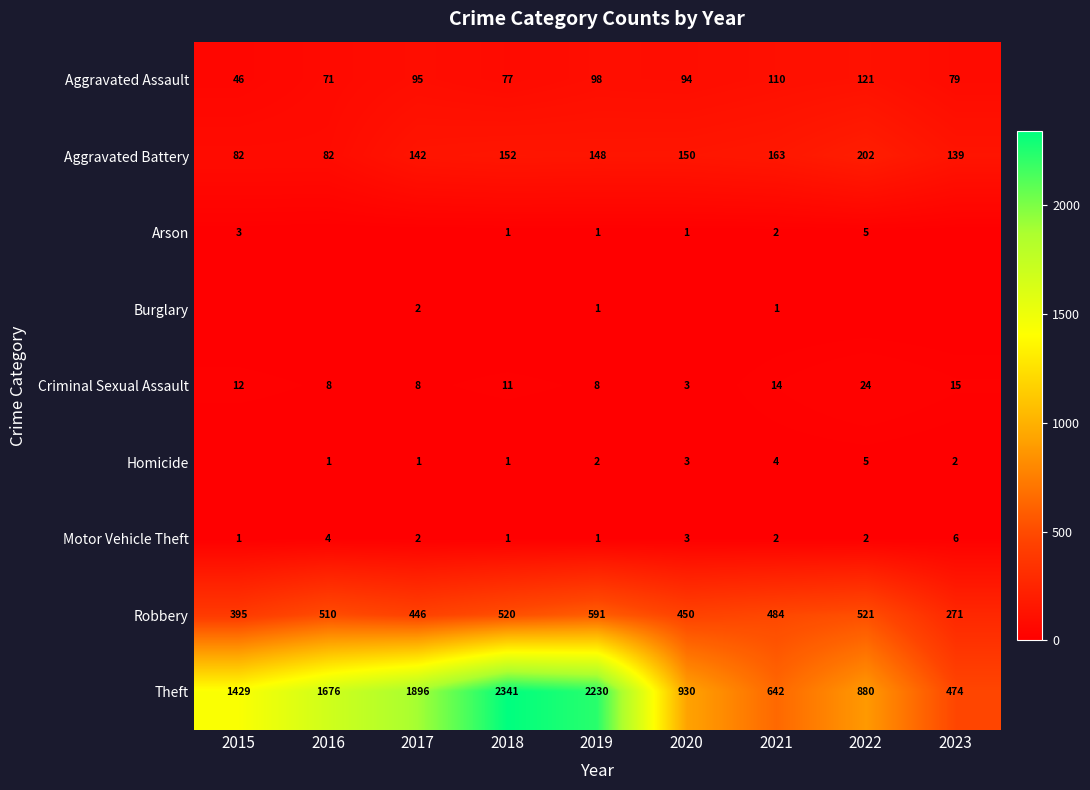

How many distinct data groups are displayed?

9